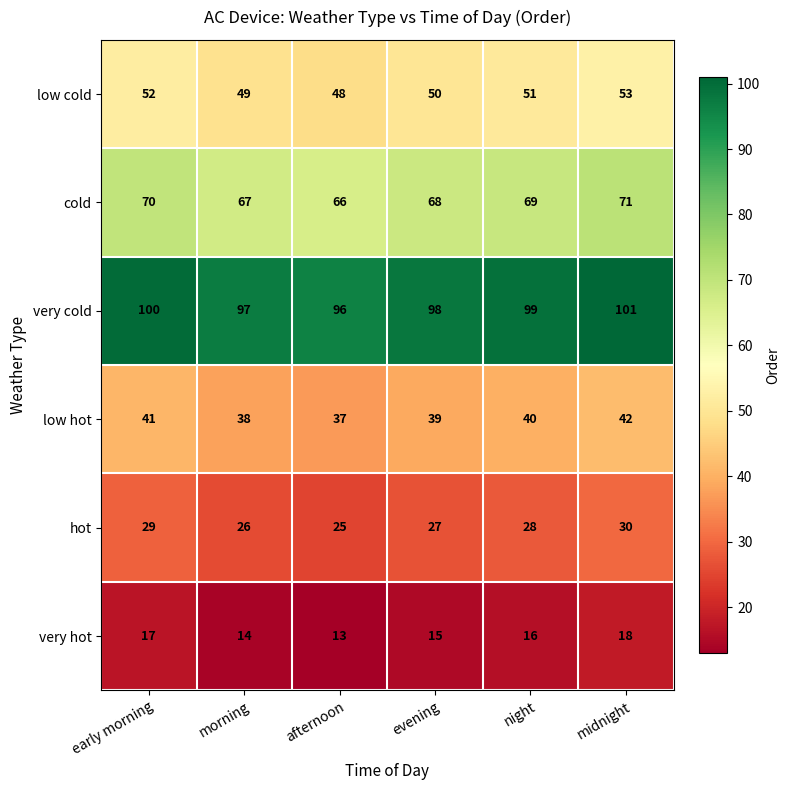

Which category has the highest value in the very cold series?

midnight